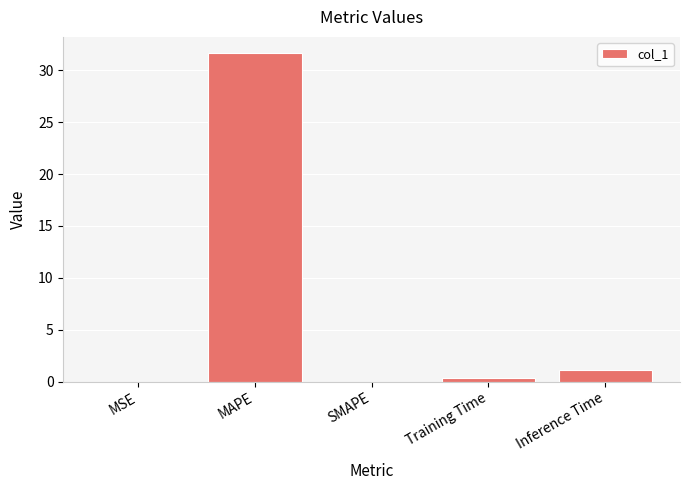

Which has a higher value, Inference Time or MSE?

Inference Time